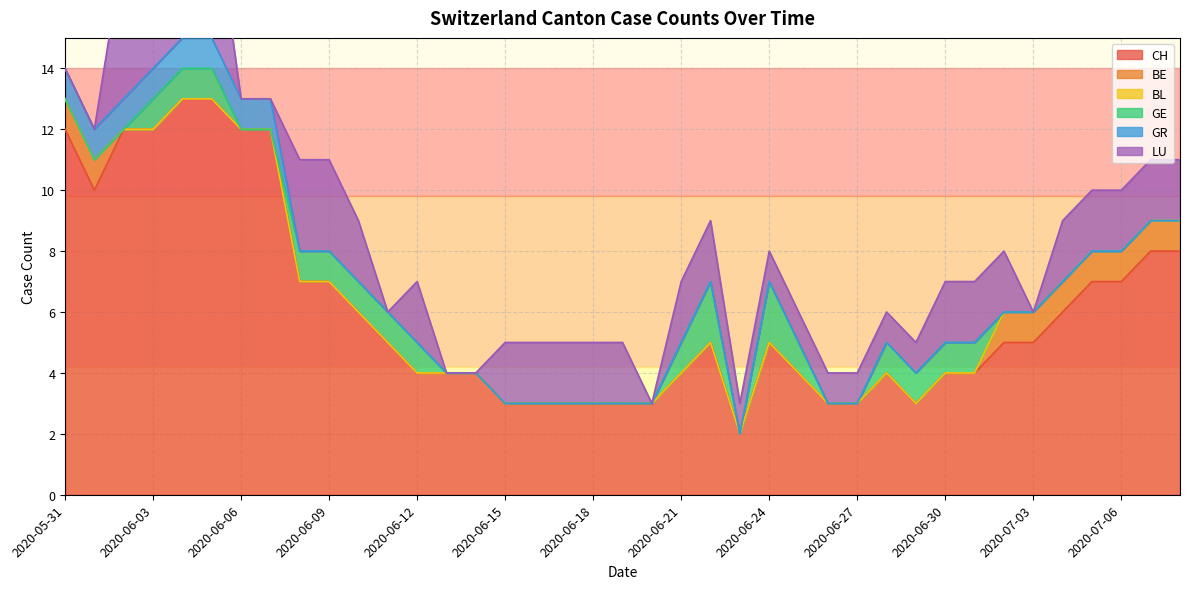

What position from the left is 2020-06-29?

30